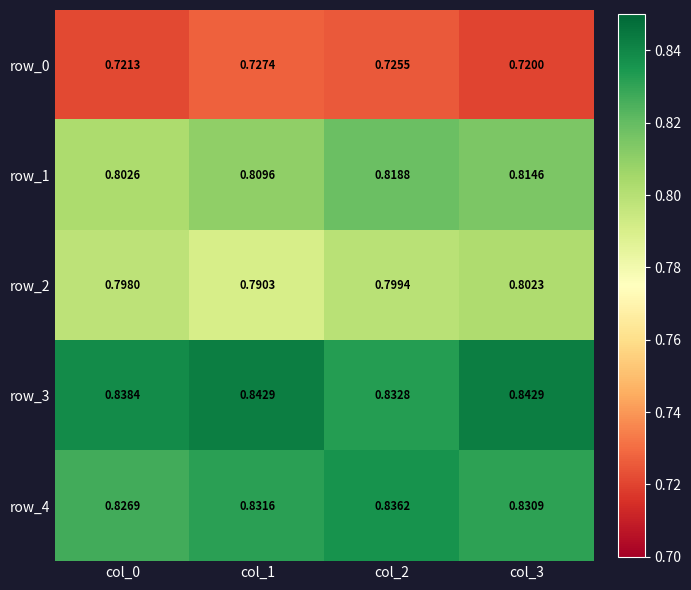

Count the number of categories in the chart.

4